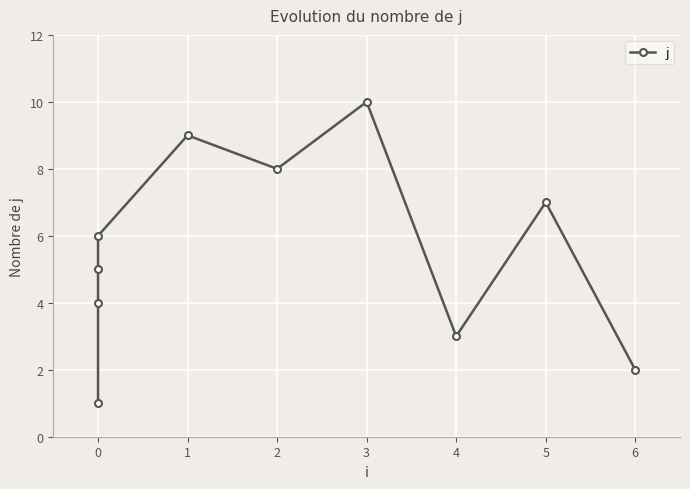

How many lines are shown in the chart?

1